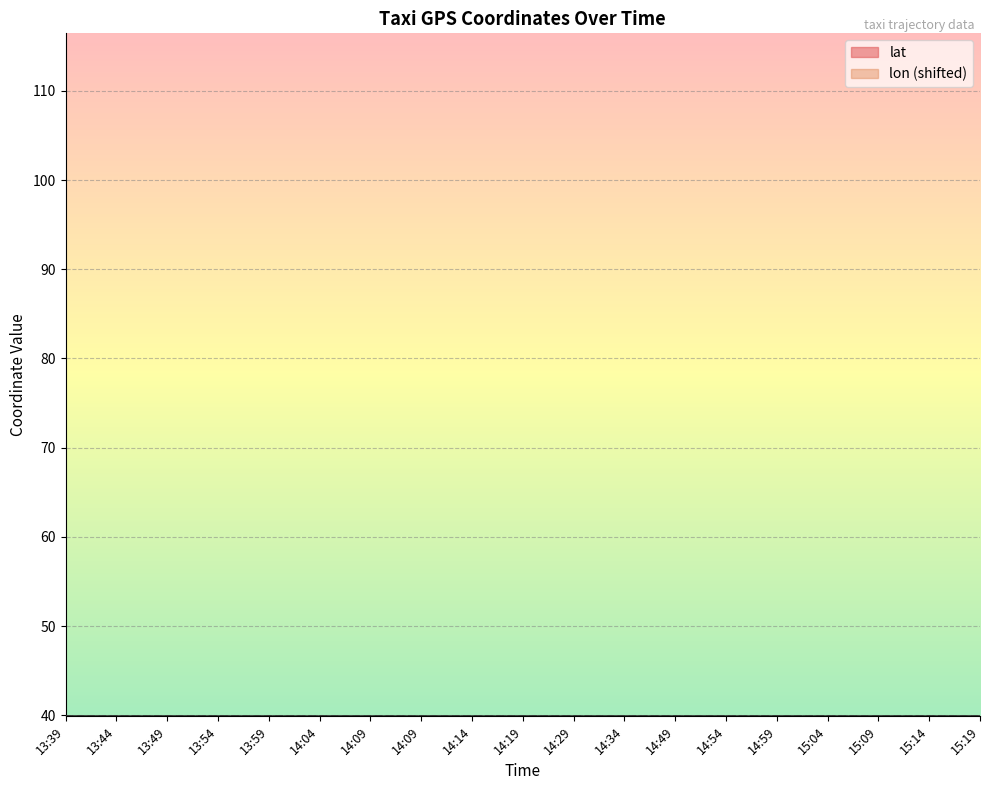

How many lat values are between 39 and 40?

19